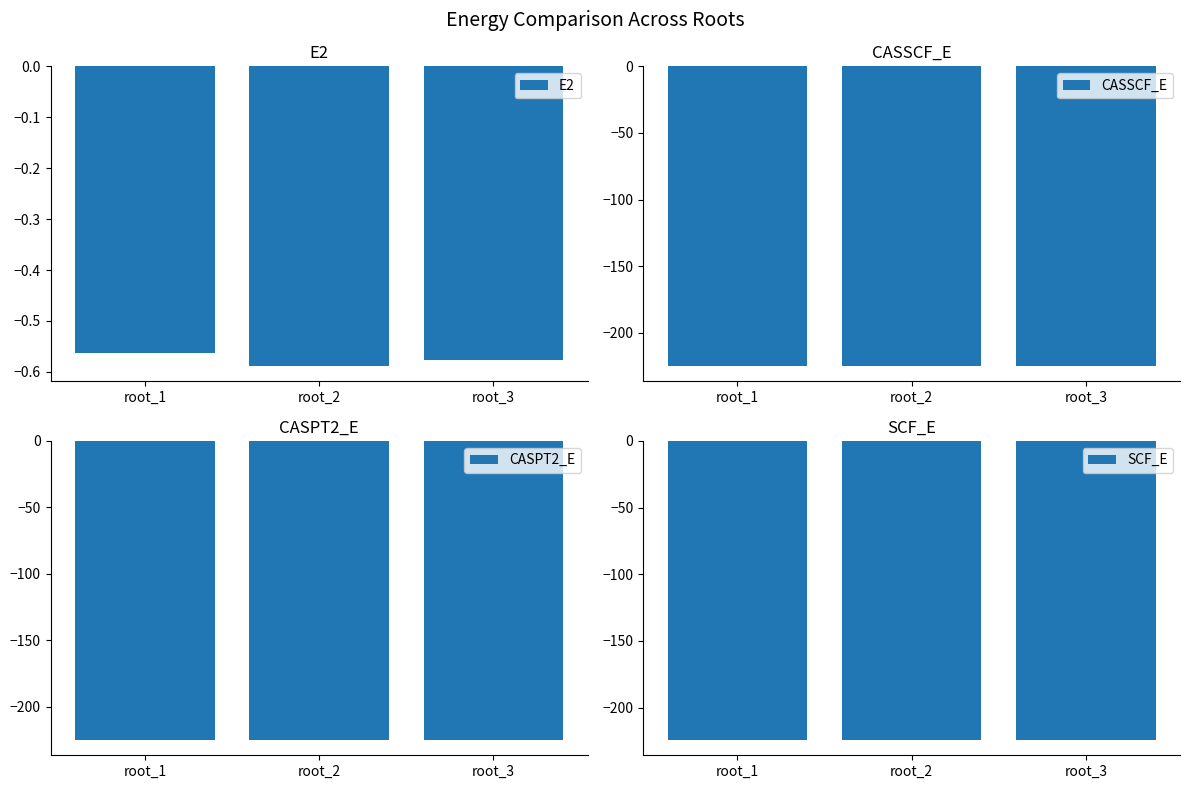

List the series in order of their peak value, lowest first.

CASPT2_E, CASSCF_E, SCF_E, E2